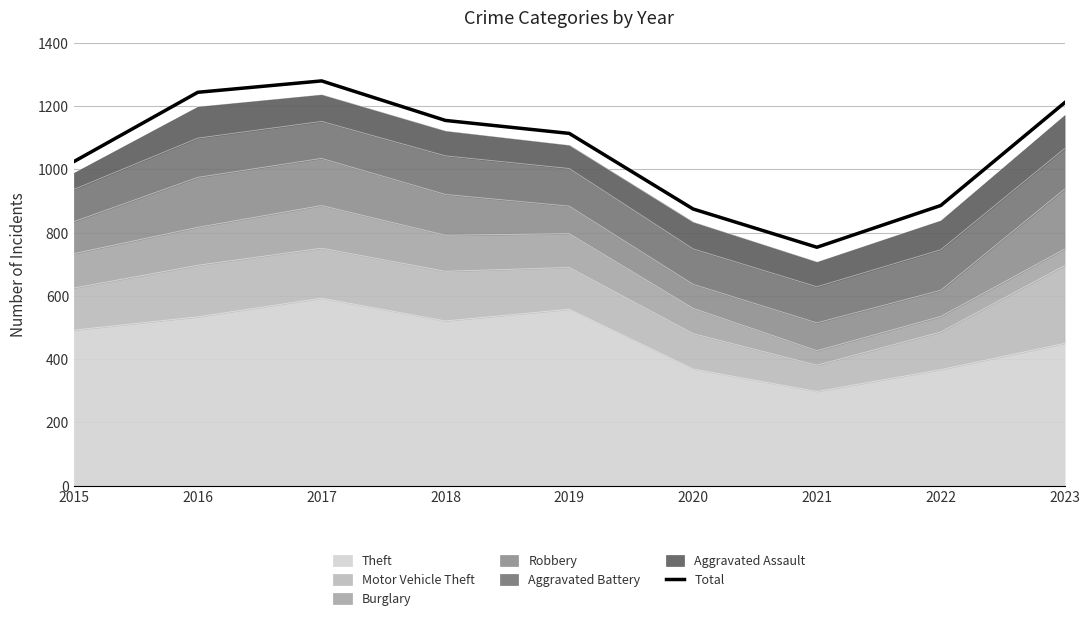

Read the value at 2022.

886